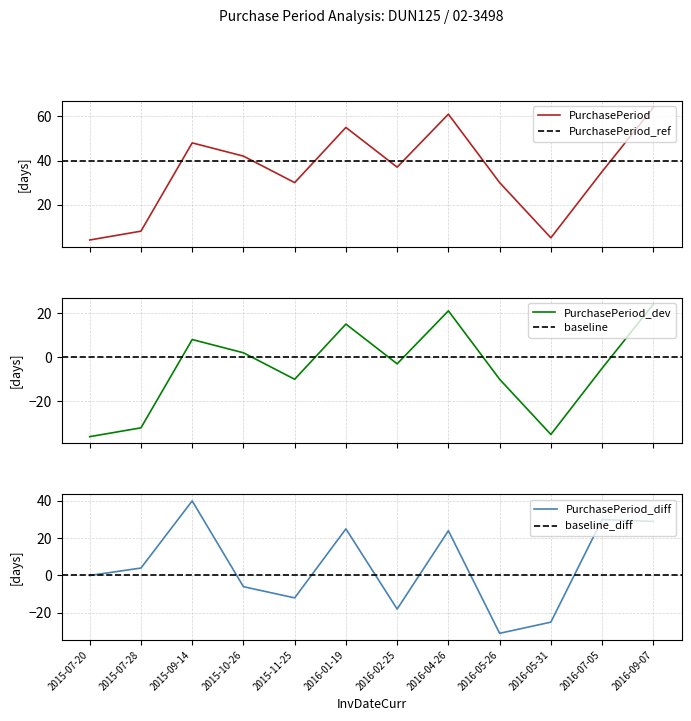

What is the sum of all values?

419